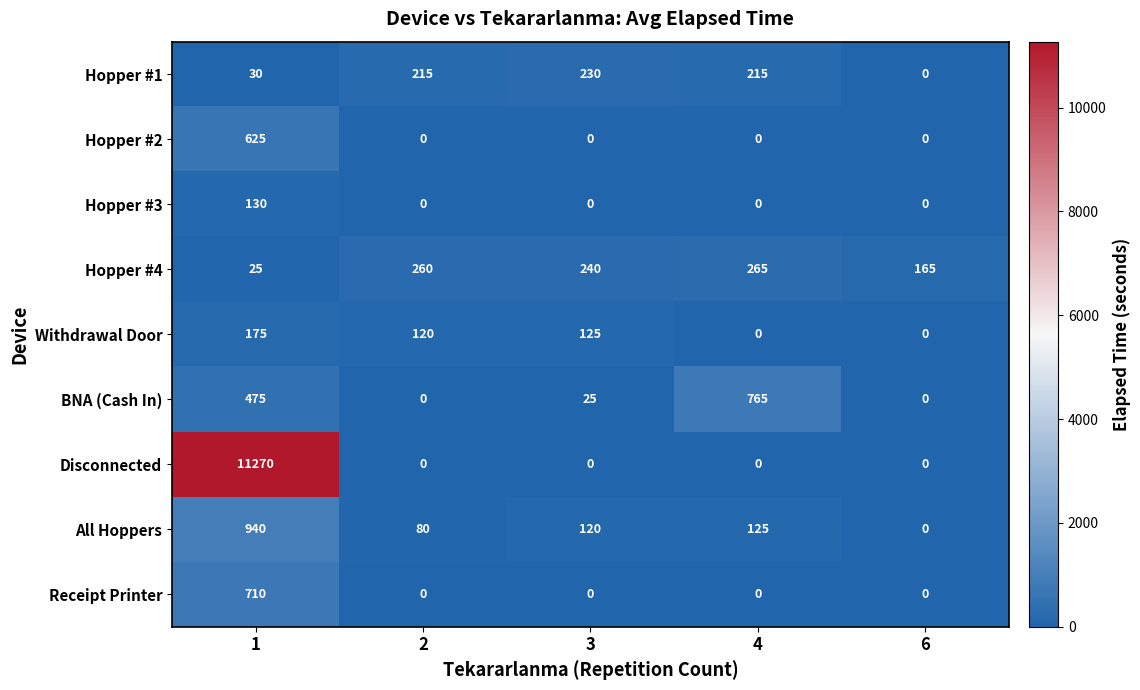

How many data points does each series have?

5